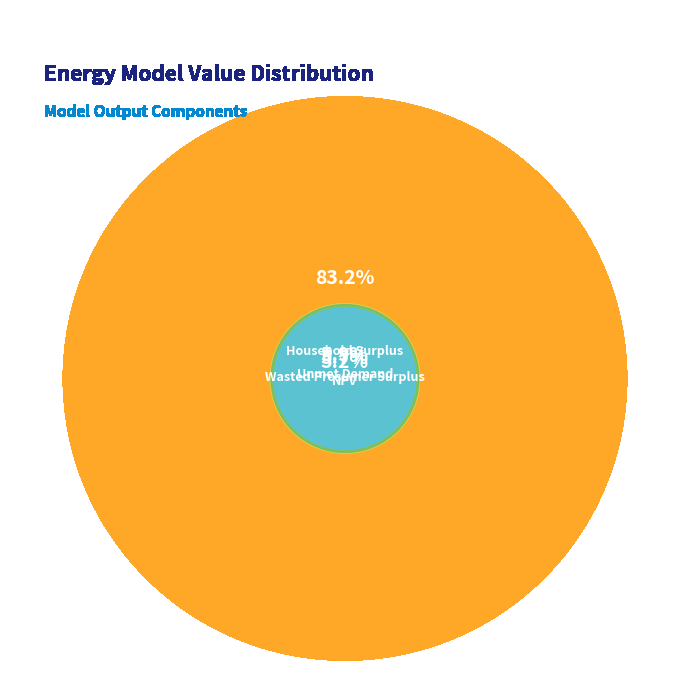

What percentage is the Unmet Demand slice, to the nearest percent?

6%